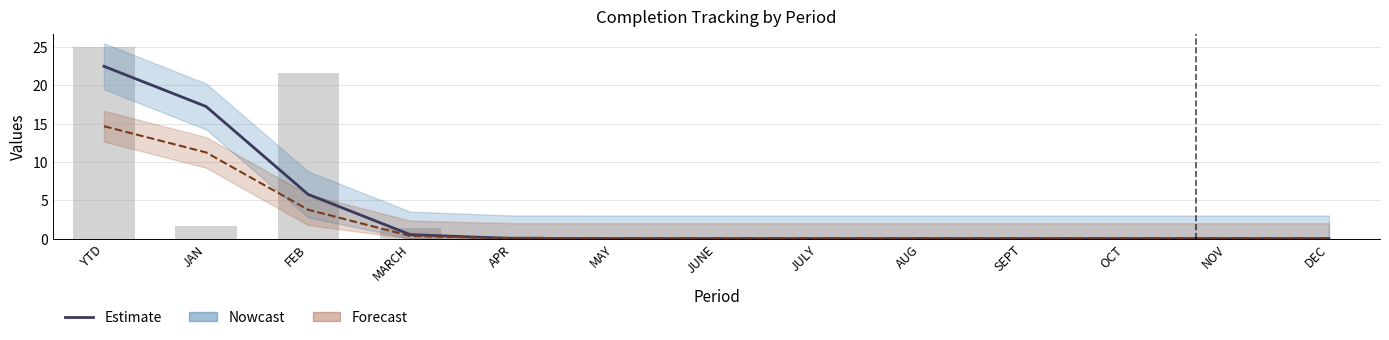

Is the value of Total Goal (scaled) at JAN greater than the value of Total Completed at DEC?

Yes